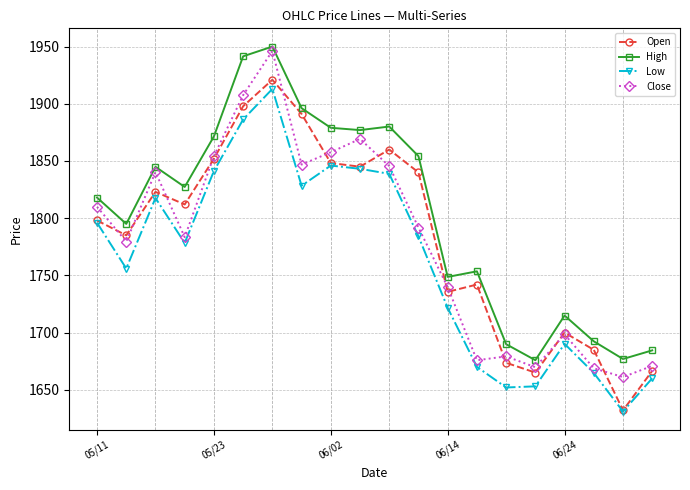

True or false: Close has more than 0 interior local peaks.

True